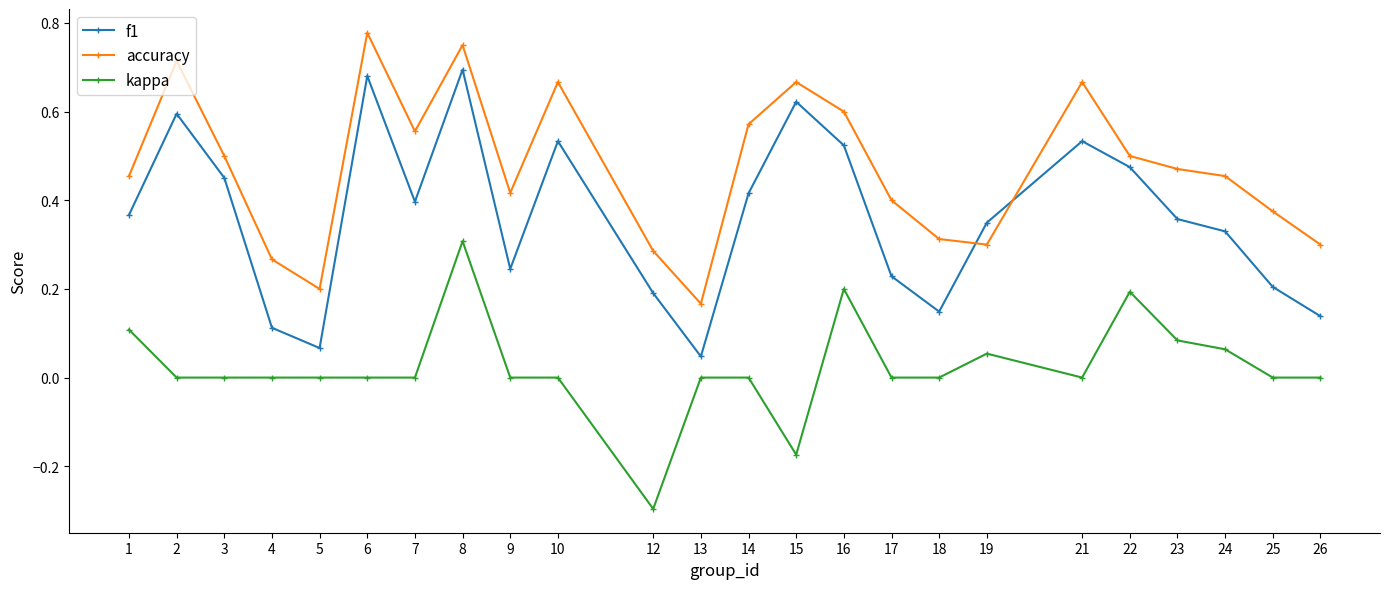

How many data points does each series have?

24